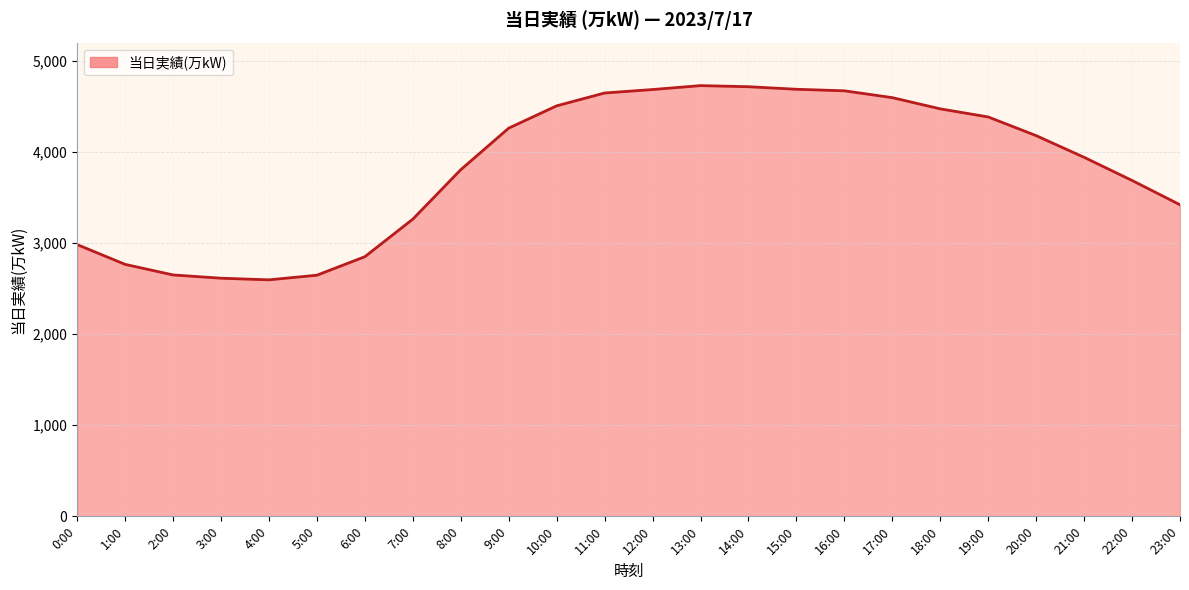

What is the greatest value displayed?

4728